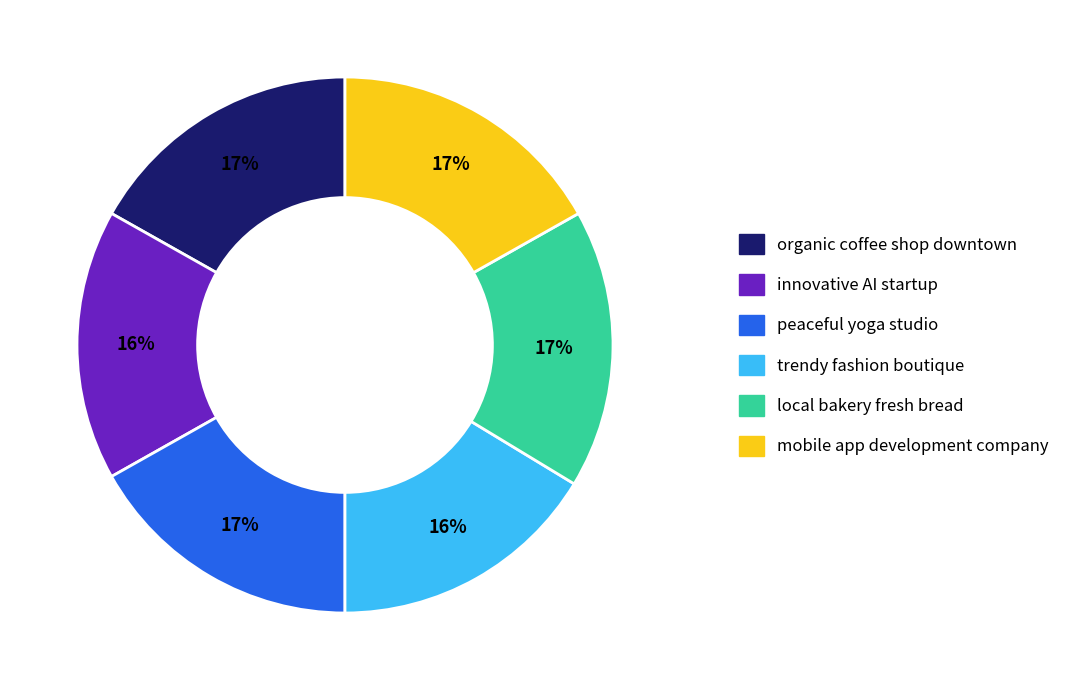

Combined, do mobile app development company and trendy fashion boutique account for over 50%?

No